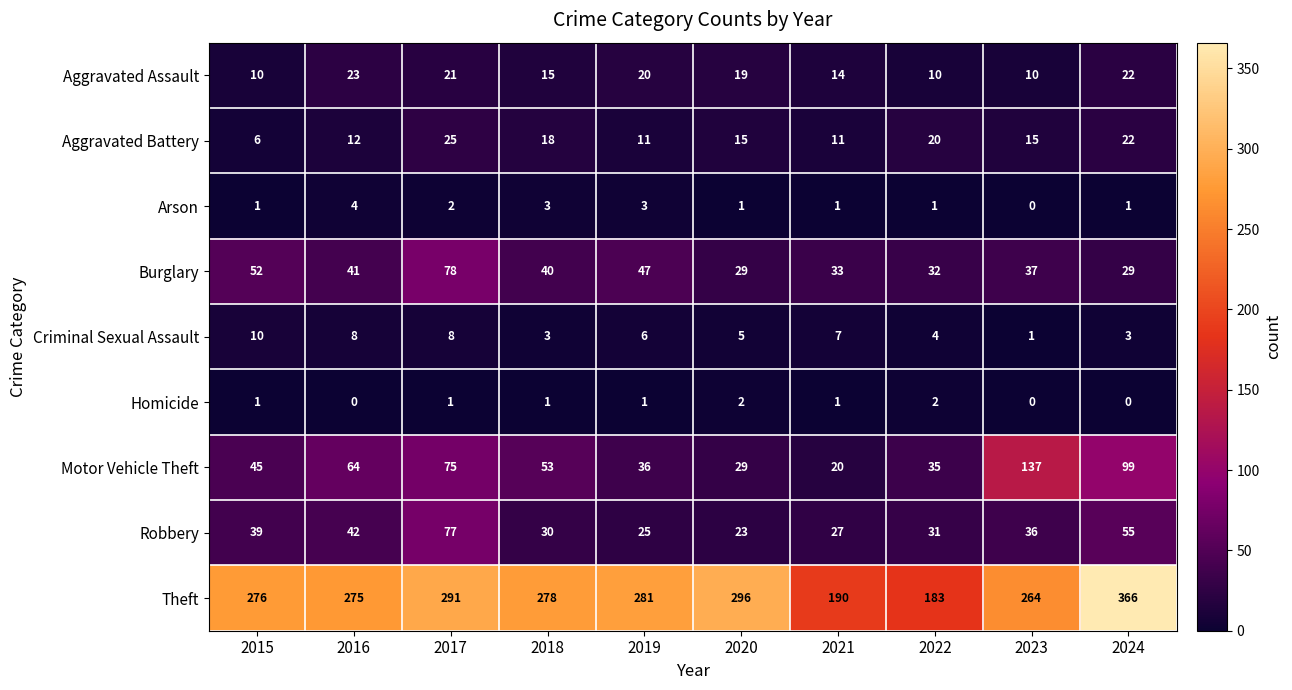

How many data points does each series have?

10